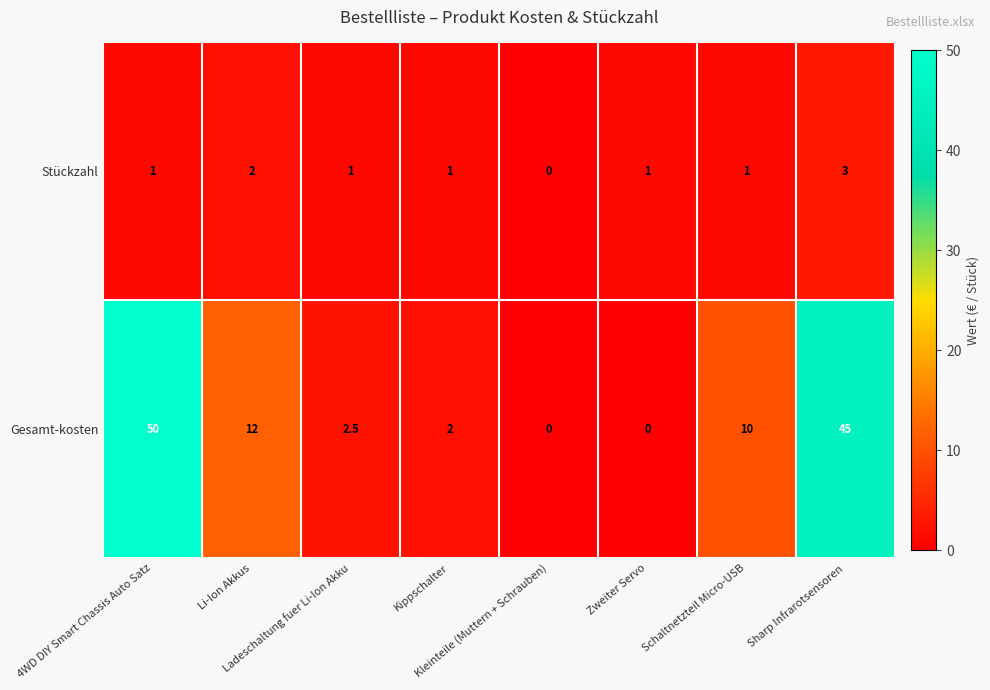

List the series in order of their peak value, highest first.

Gesamt-kosten, Stückzahl